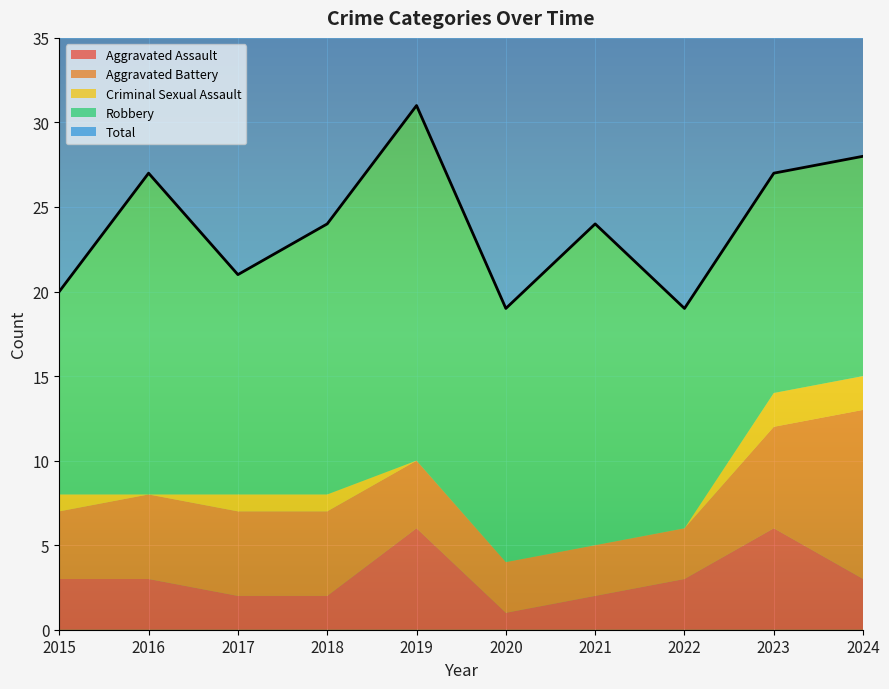

What is the approximate value of Aggravated Assault at 2017?

2